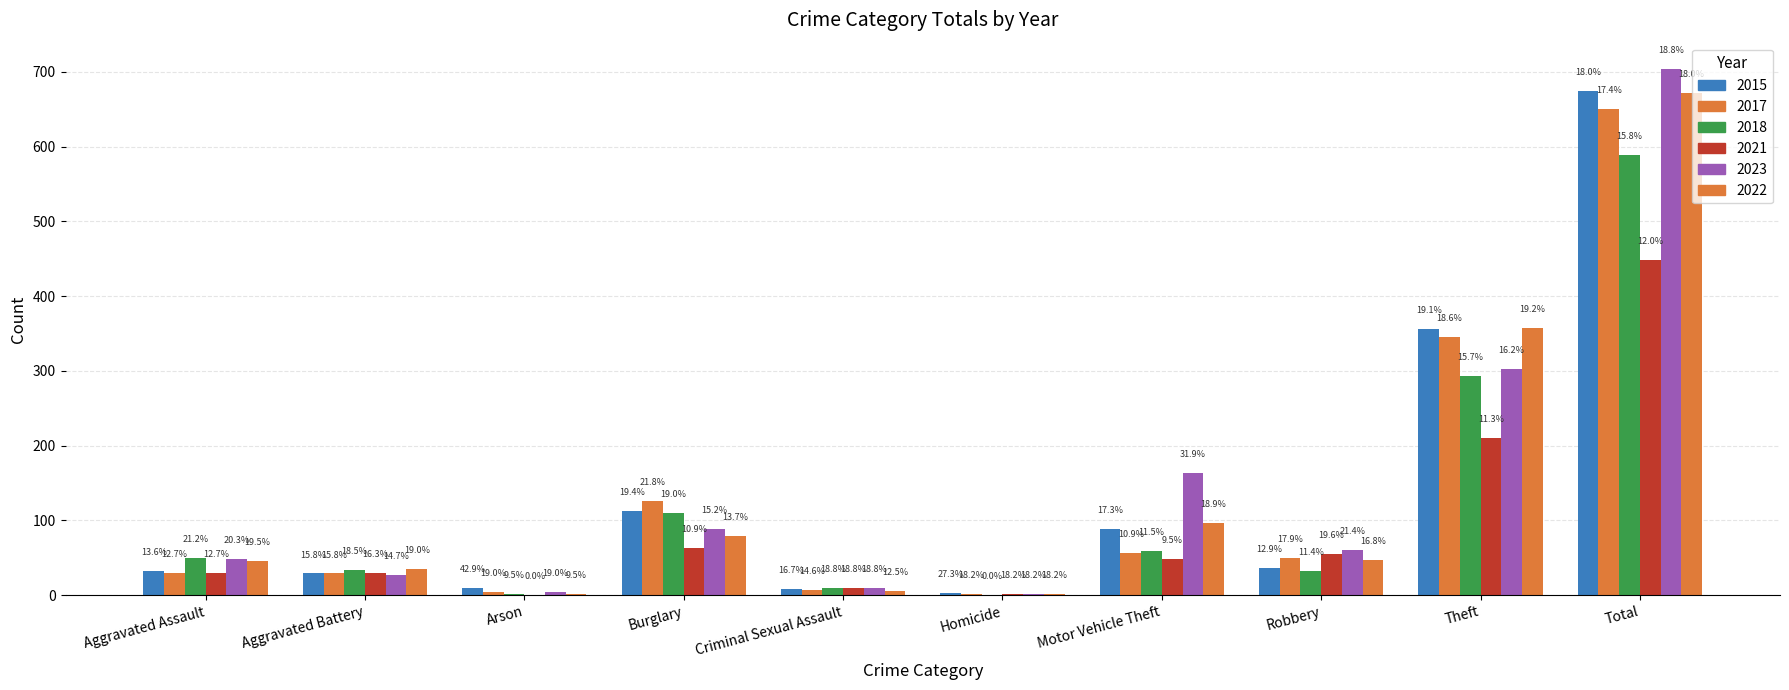

Which series has the largest range (max minus min)?

2023